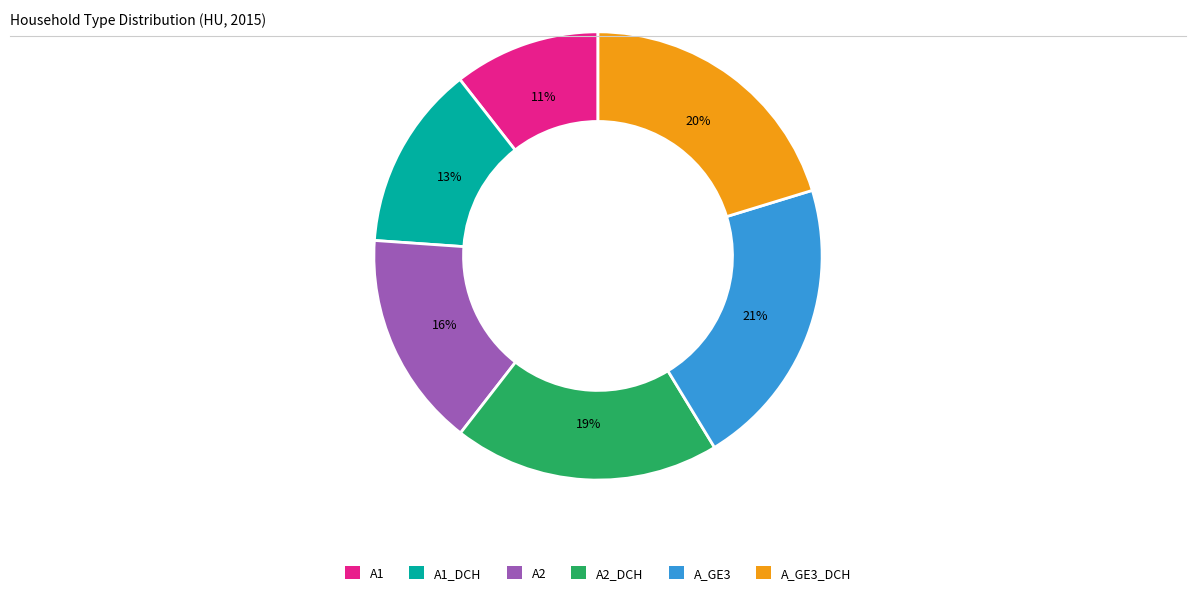

What is the ratio of the value at A_GE3 to the value at A2?

1.3